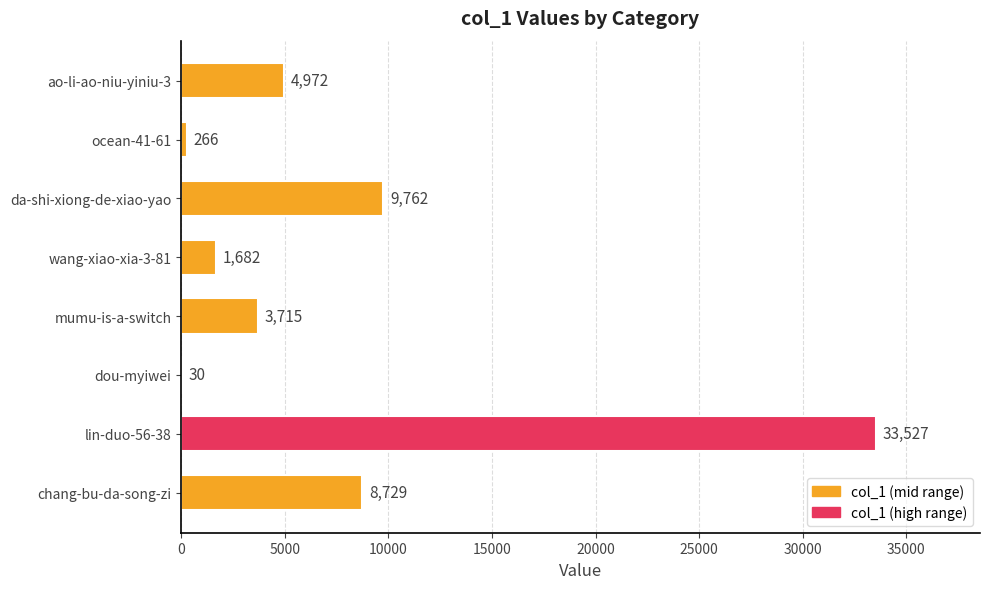

What is the sum of the values at chang-bu-da-song-zi and wang-xiao-xia-3-81?

10411